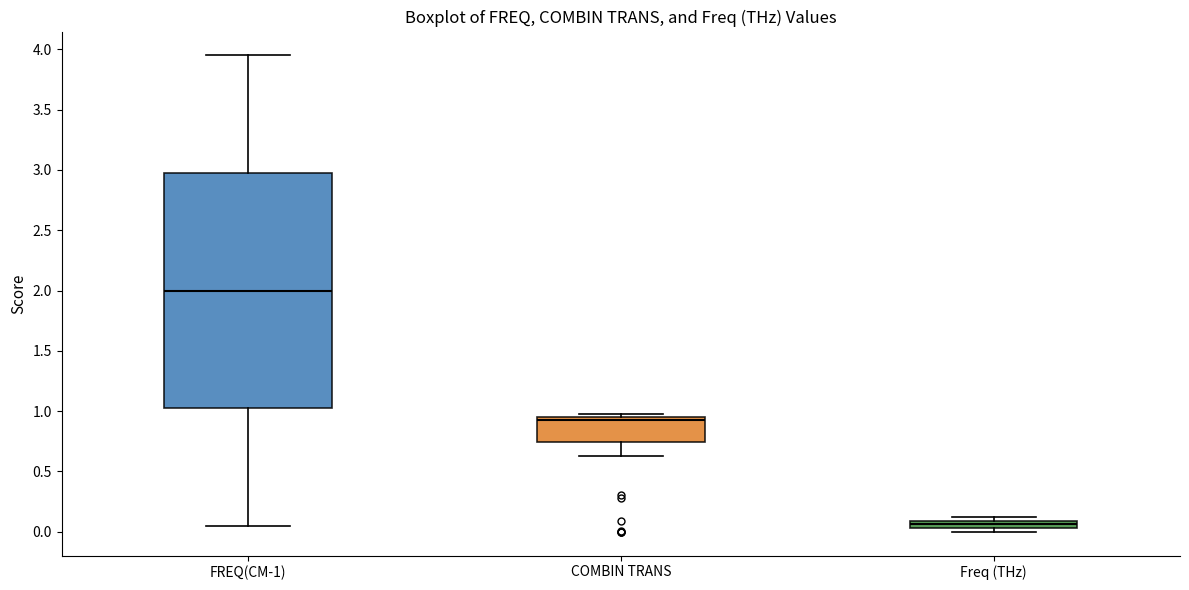

Comparing the boxes themselves (not the whiskers), which one is the tallest?

FREQ(CM-1)